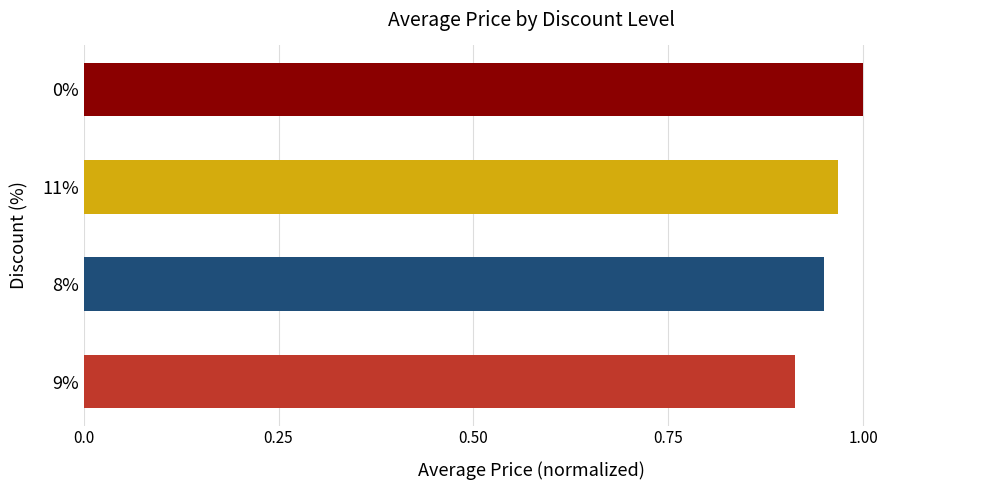

The value at 11% is 1.0. True or false?

True